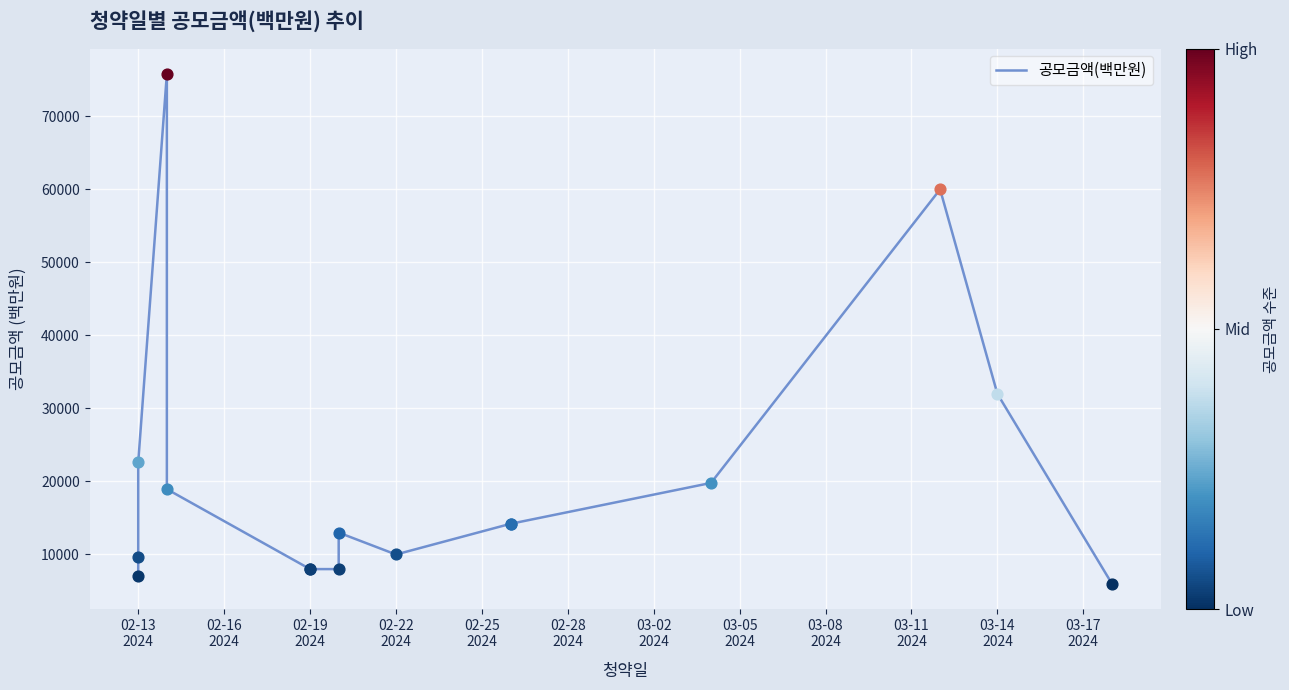

Which has a higher value, 03-14
2024 or 03-02
2024?

03-14
2024